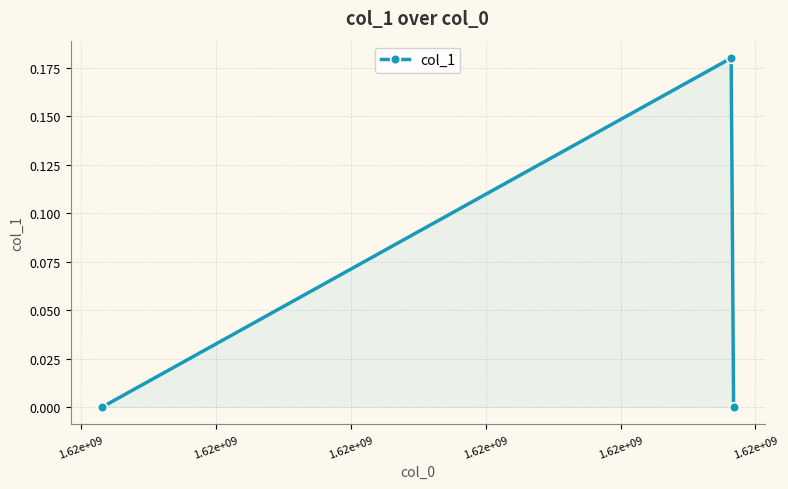

How many lines are shown in the chart?

1